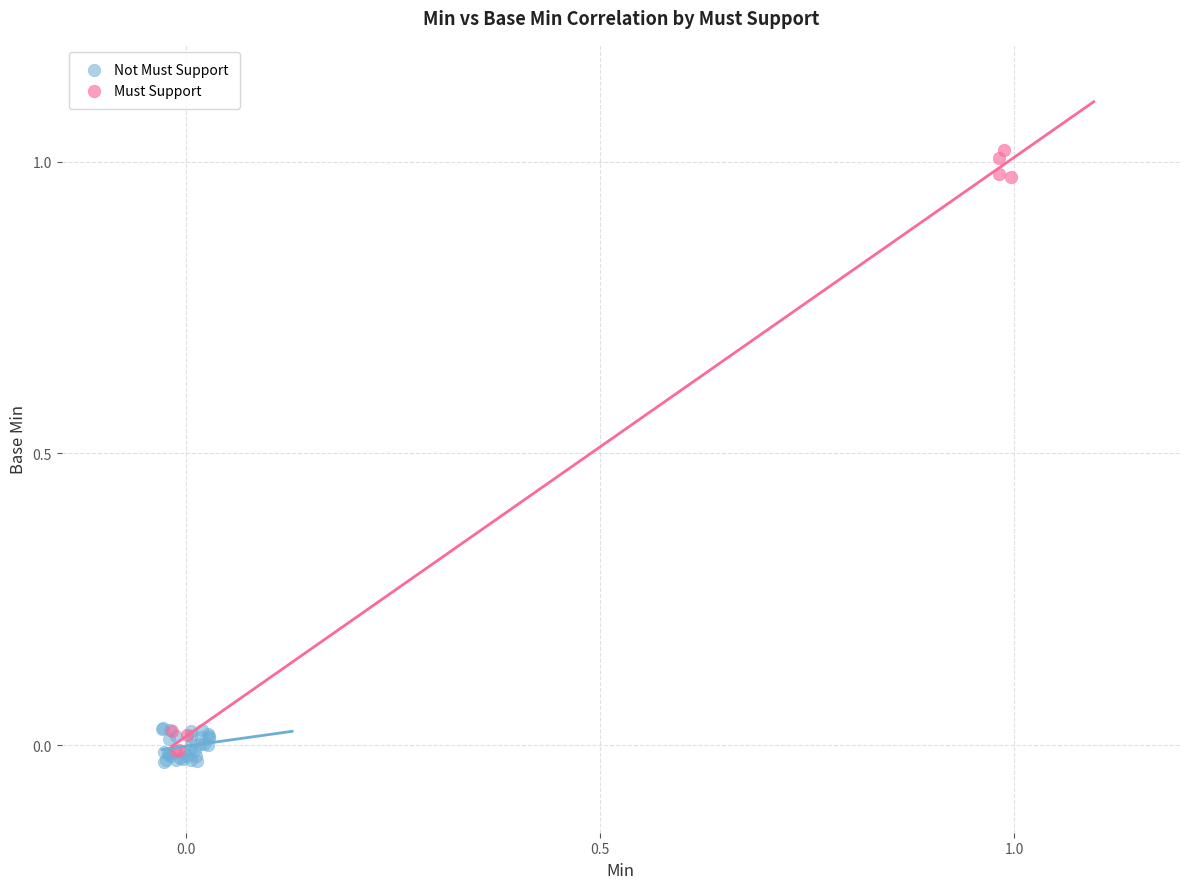

Which series contains the highest Y value?

Must Support